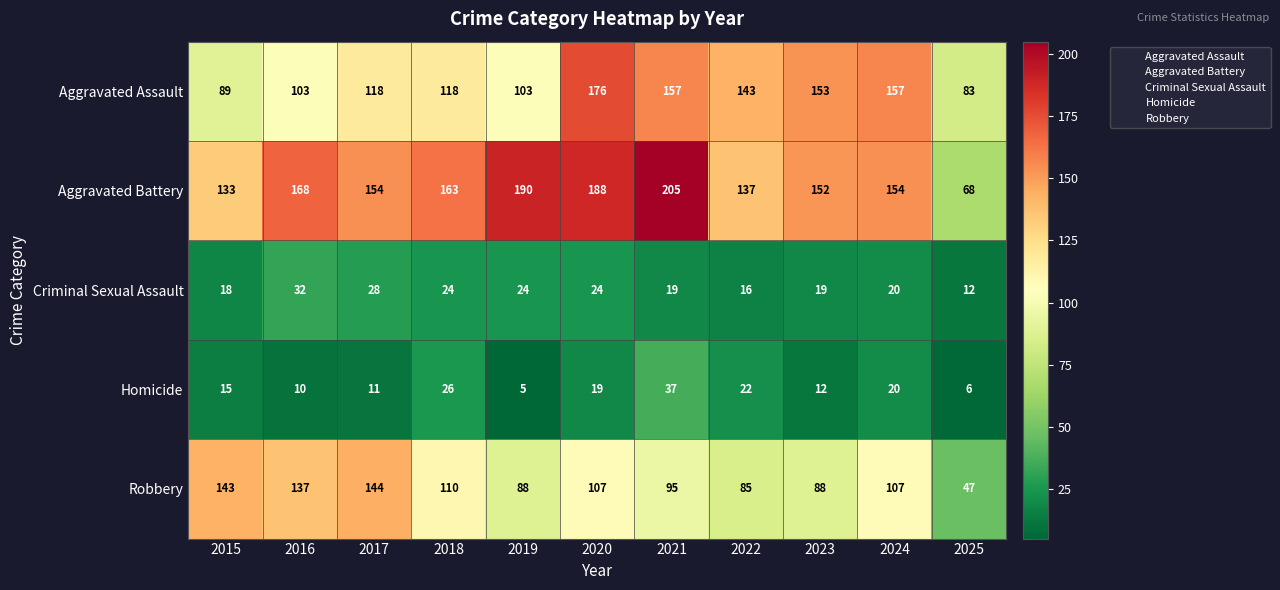

At which label does Criminal Sexual Assault first exceed 20?

2016